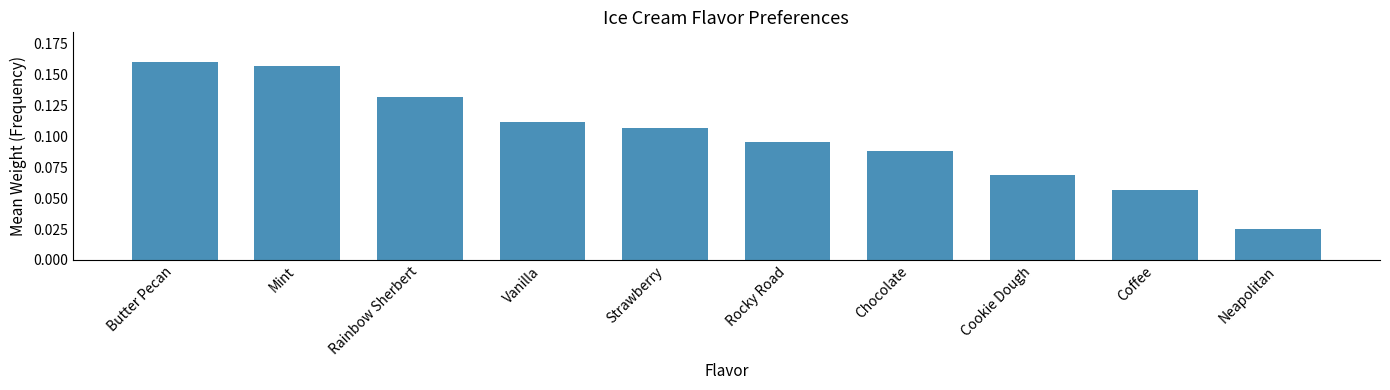

Which has a higher value, Coffee or Chocolate?

Chocolate